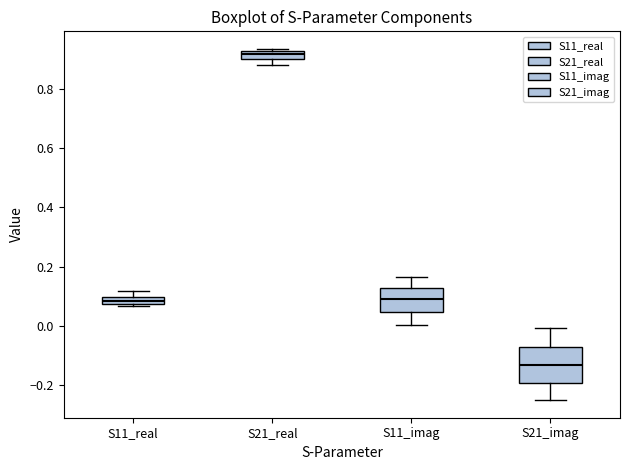

Where is the upper edge of the box for S21_imag on the y-axis? The values are not printed on the chart, so give them approximately, as read against the axis.

-0.08